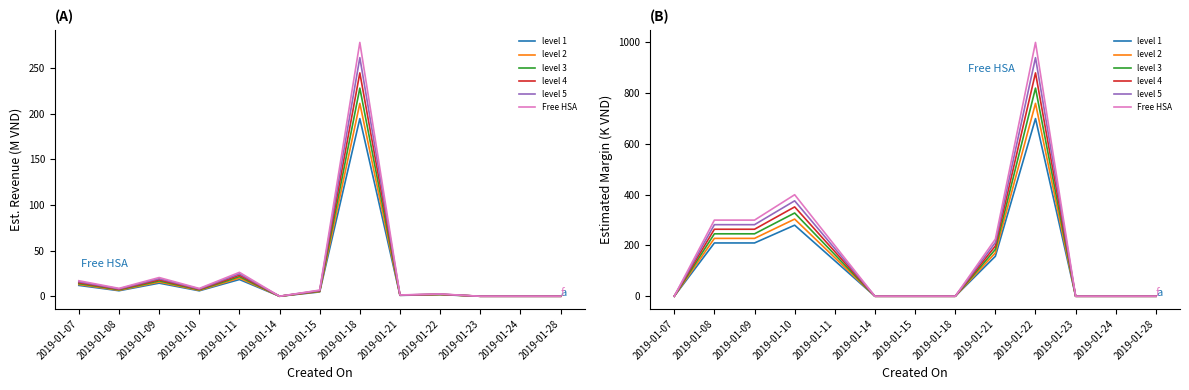

Where is the first local maximum for Free HSA?

2019-01-10